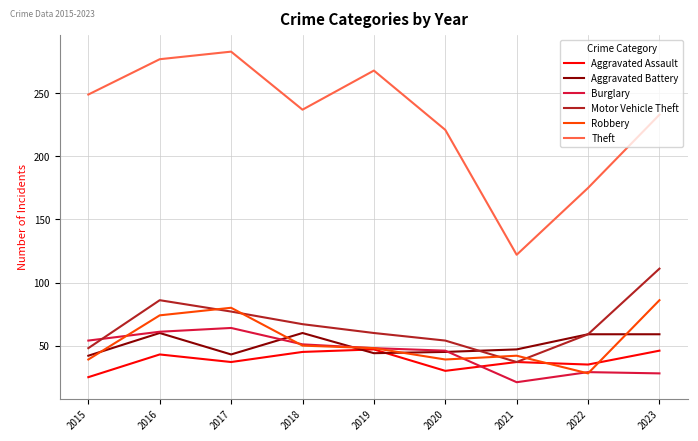

The value of Burglary at 2022 is 44. True or false?

False